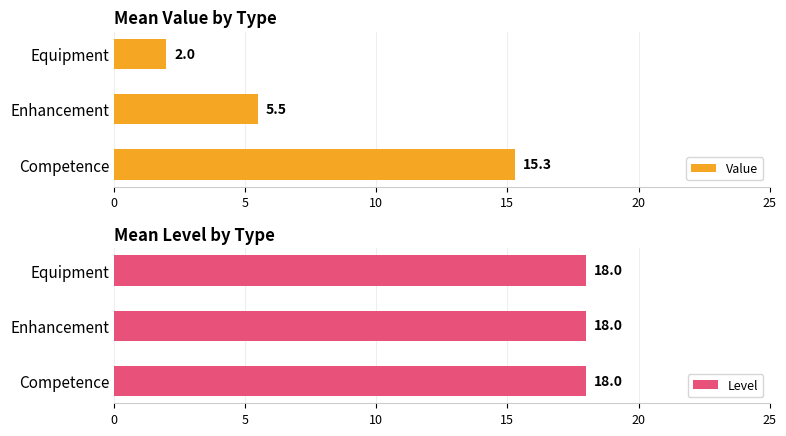

What is the maximum value for Value?

15.3